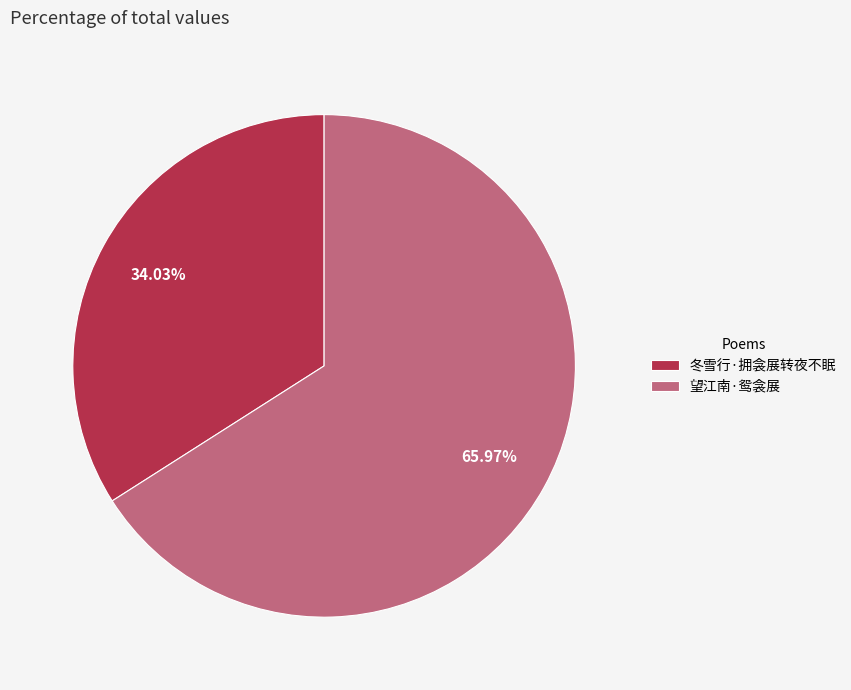

What percentage do 望江南·鸳衾展 and 冬雪行·拥衾展转夜不眠 together represent?

100.0%